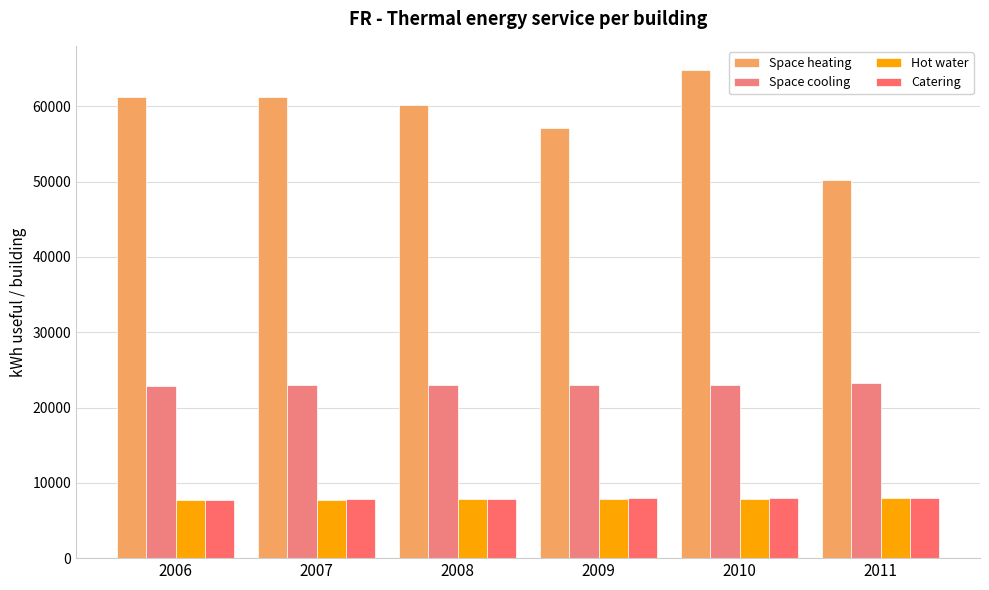

How many groups of bars are there?

6